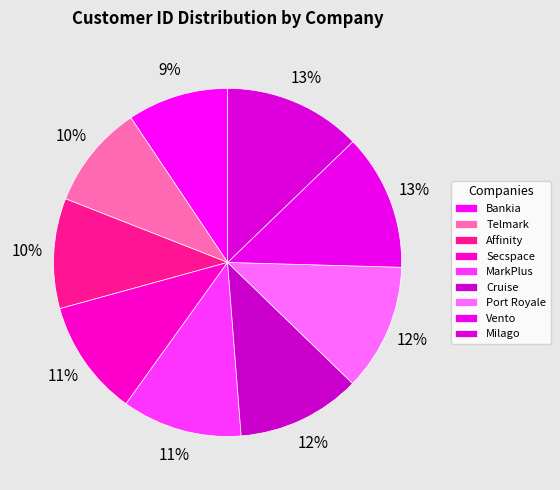

Count the number of slices in the pie.

9